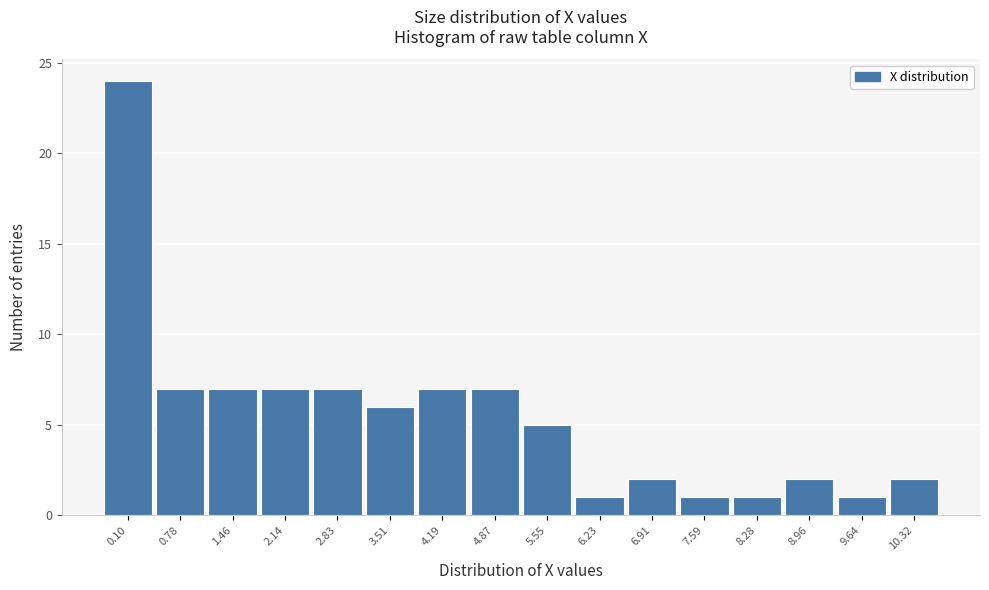

Reading left to right, what are all the values shown in this chart?

24	7	7	7	7	6	7	7	5	1	2	1	1	2	1	2